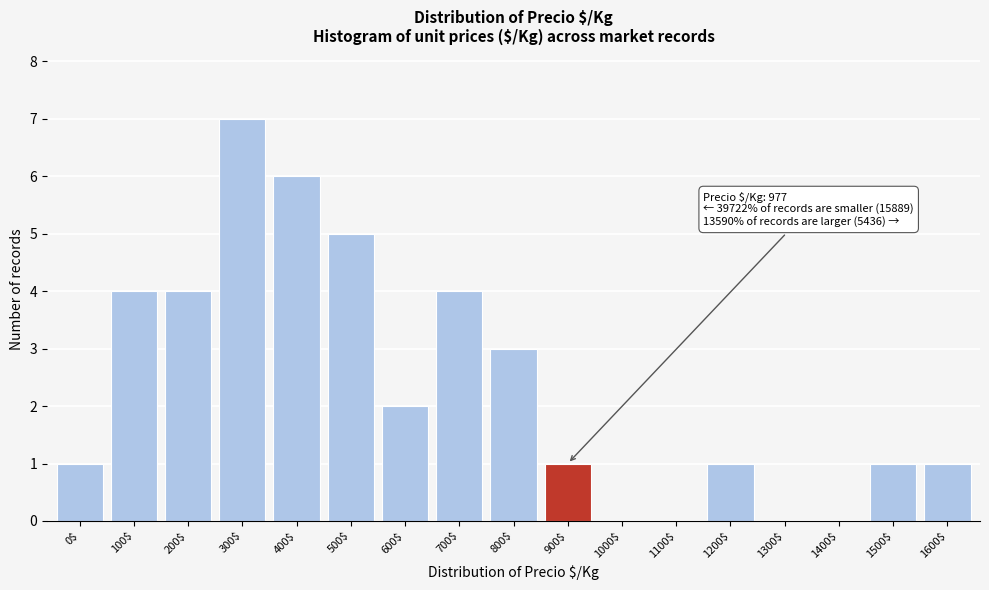

What is the sum of all values?

40